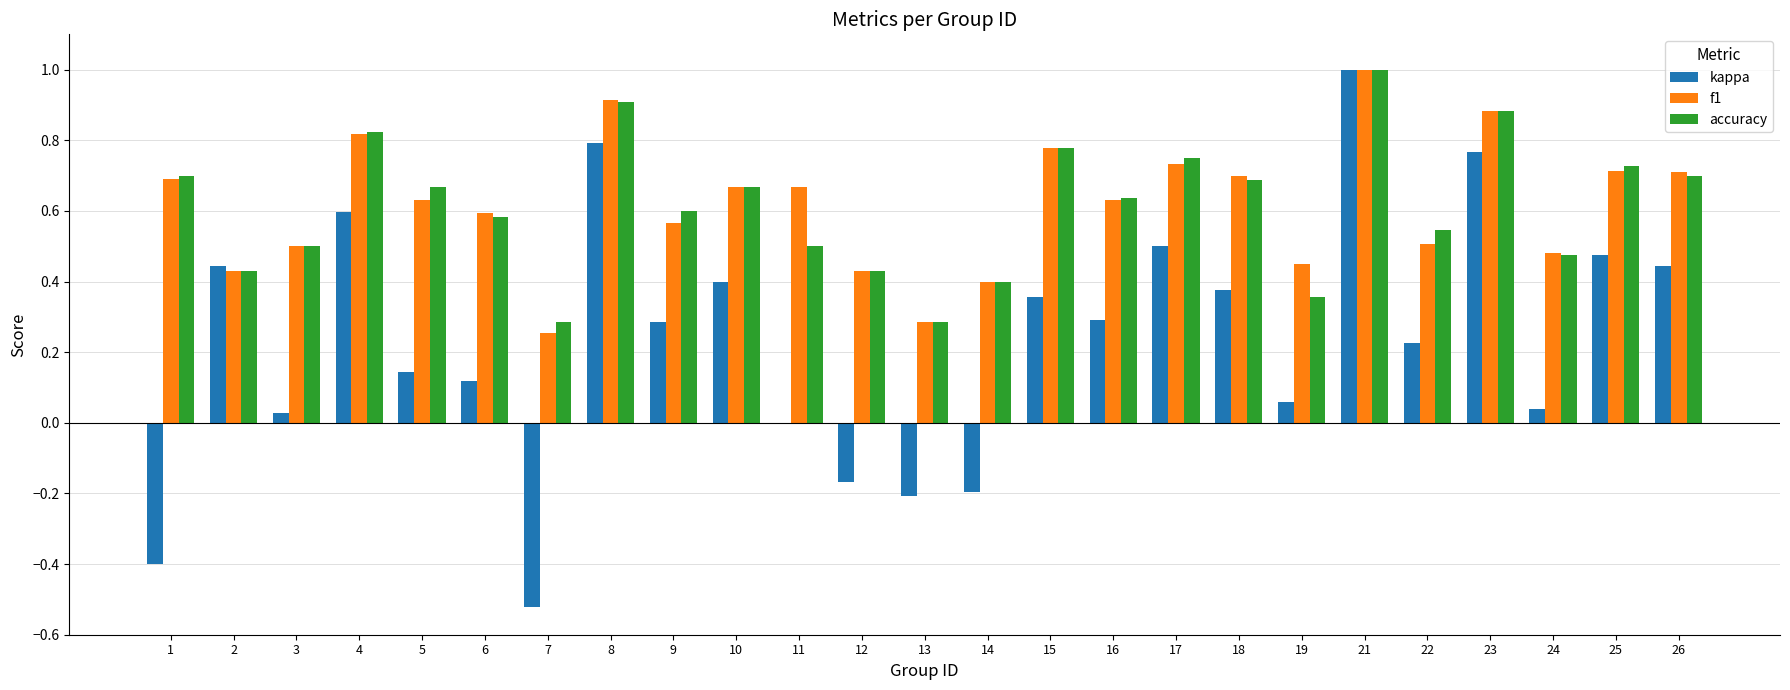

True or false: accuracy has a value of 0.5 at 8.

False